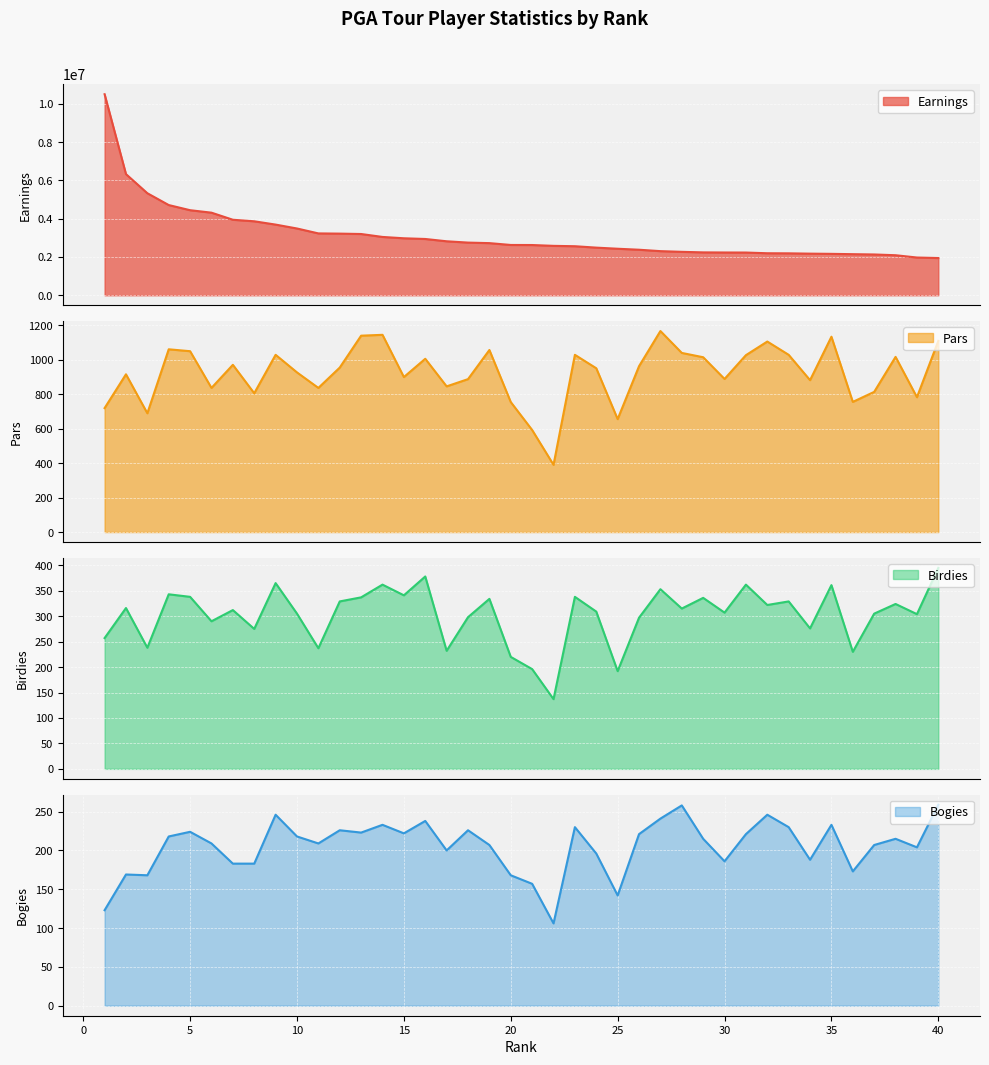

What are all the series names shown in the legend?

Earnings, Pars, Birdies, Bogies